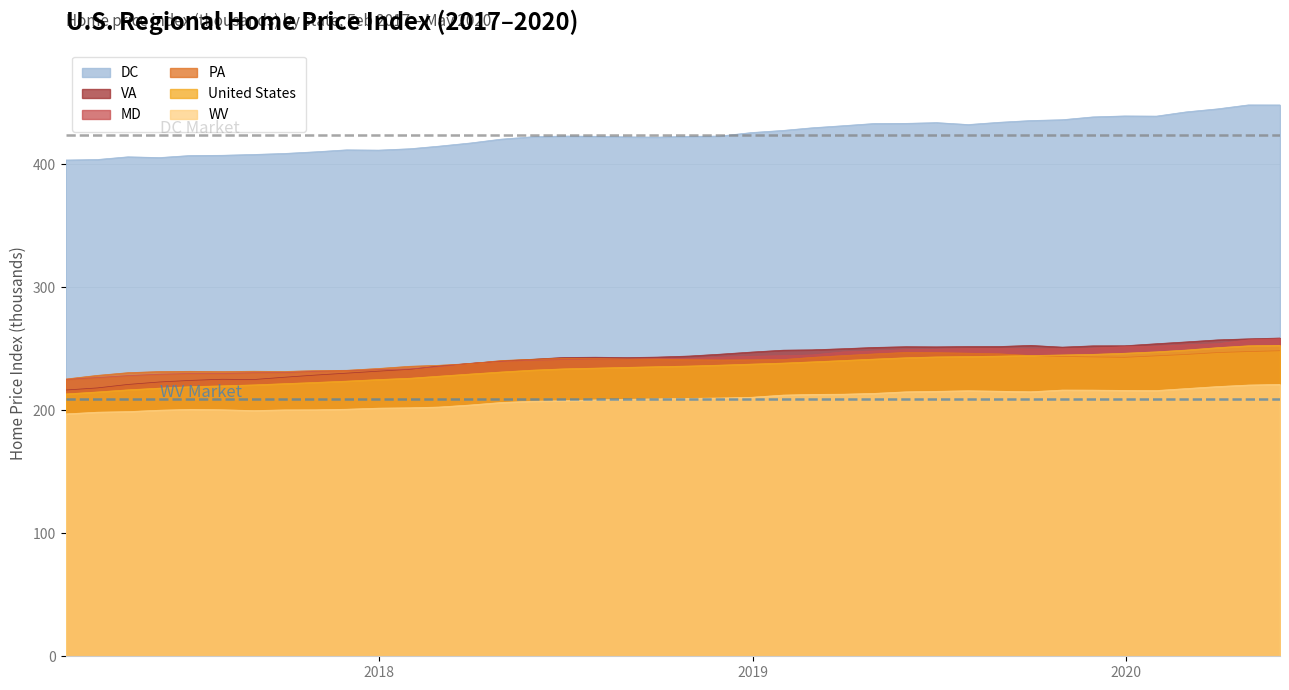

How many values in the PA series exceed 241?

23